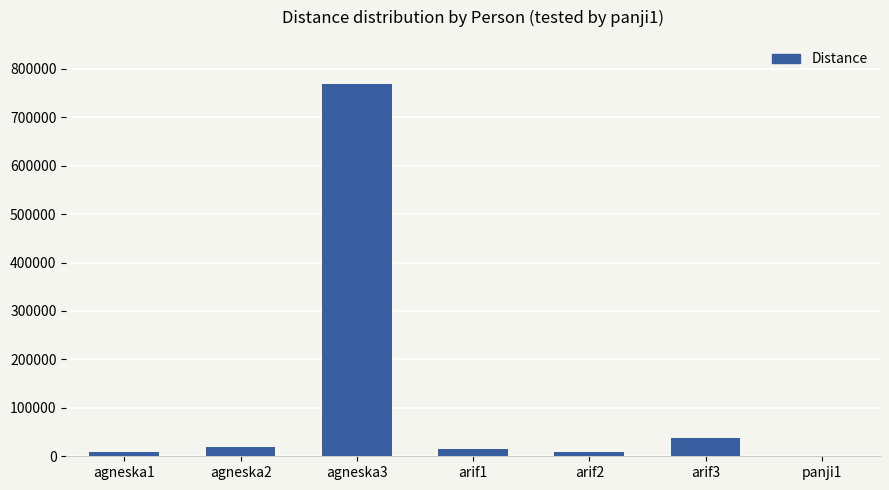

Which has a higher value, agneska2 or arif3?

arif3